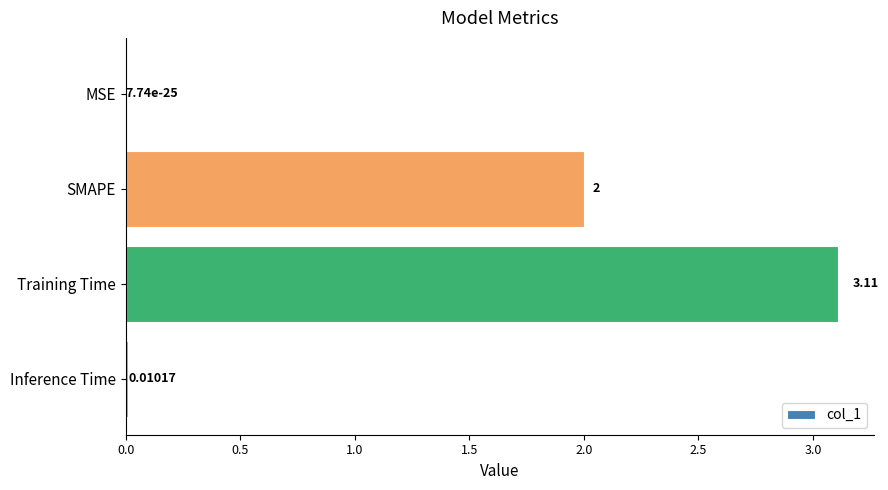

At which category does the chart reach its peak across all series?

Training Time